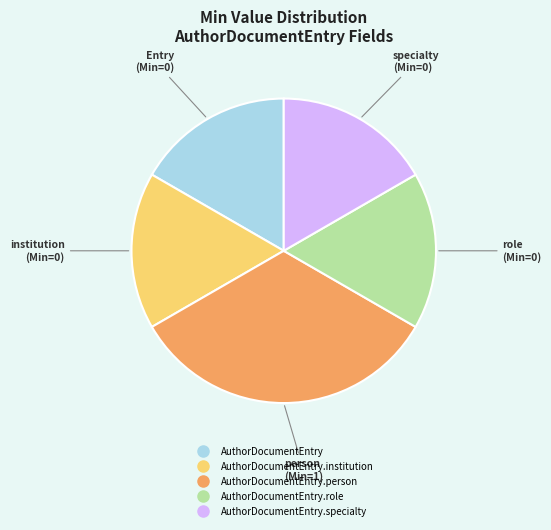

Count the number of slices in the pie.

5